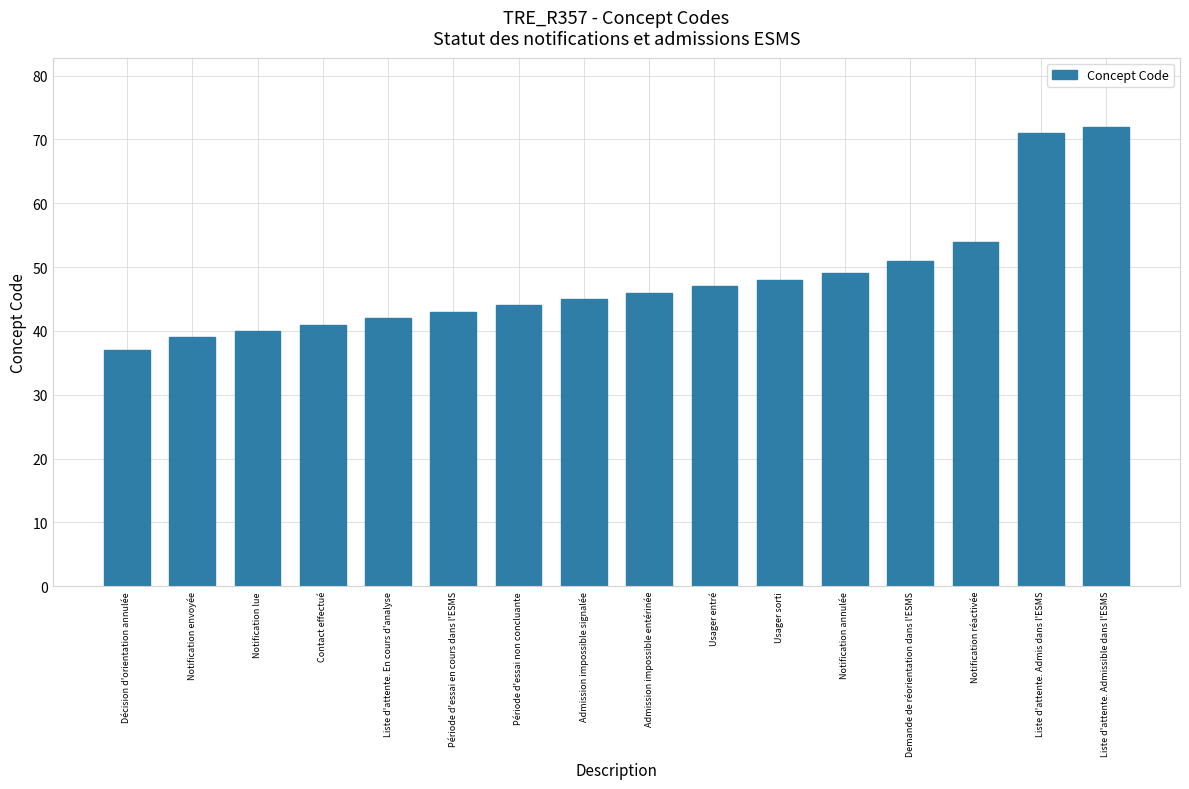

Rank the categories by value from lowest to highest.

Décision d'orientation annulée, Notification envoyée, Notification lue, Contact effectué, Liste d'attente. En cours d'analyse, Période d'essai en cours dans l'ESMS, Période d'essai non concluante, Admission impossible signalée, Admission impossible entérinée, Usager entré, Usager sorti, Notification annulée, Demande de réorientation dans l'ESMS, Notification réactivée, Liste d'attente. Admis dans l'ESMS, Liste d'attente. Admissible dans l'ESMS